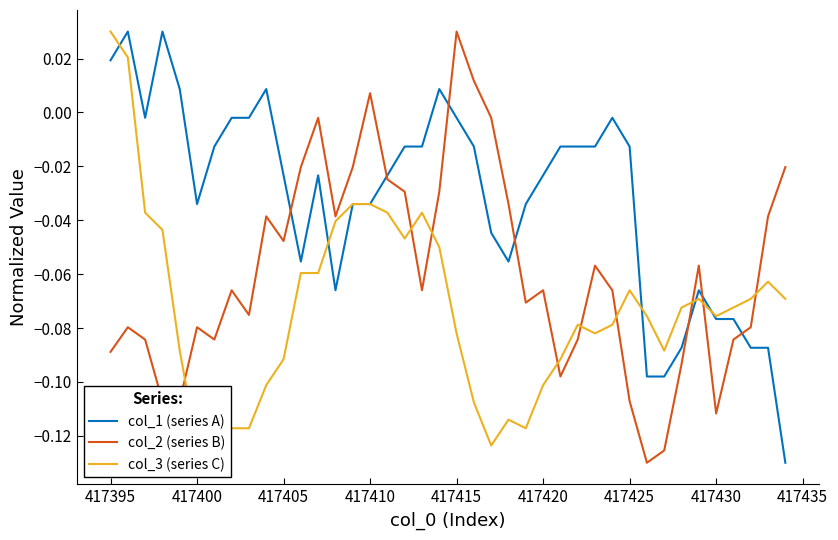

At which label does col_2 (series B) reach its peak?

417415